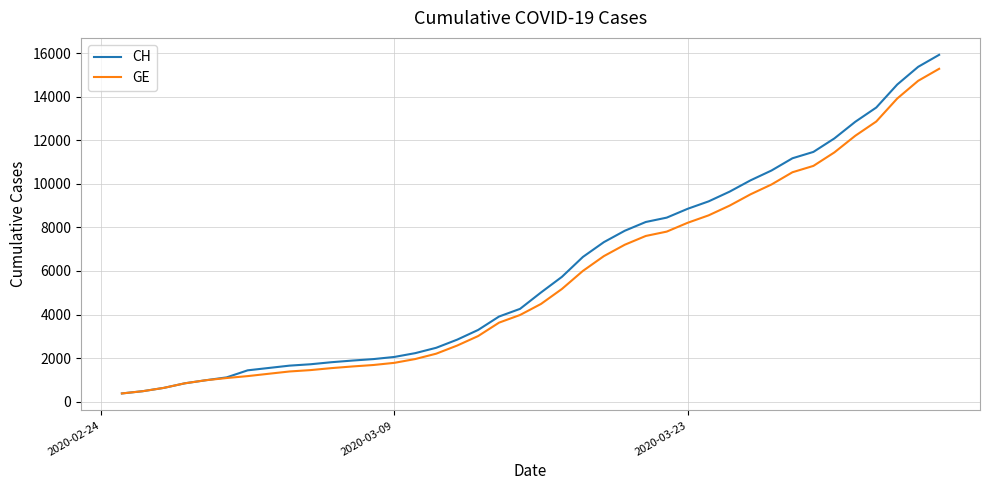

What is the highest value of the CH series?

15926